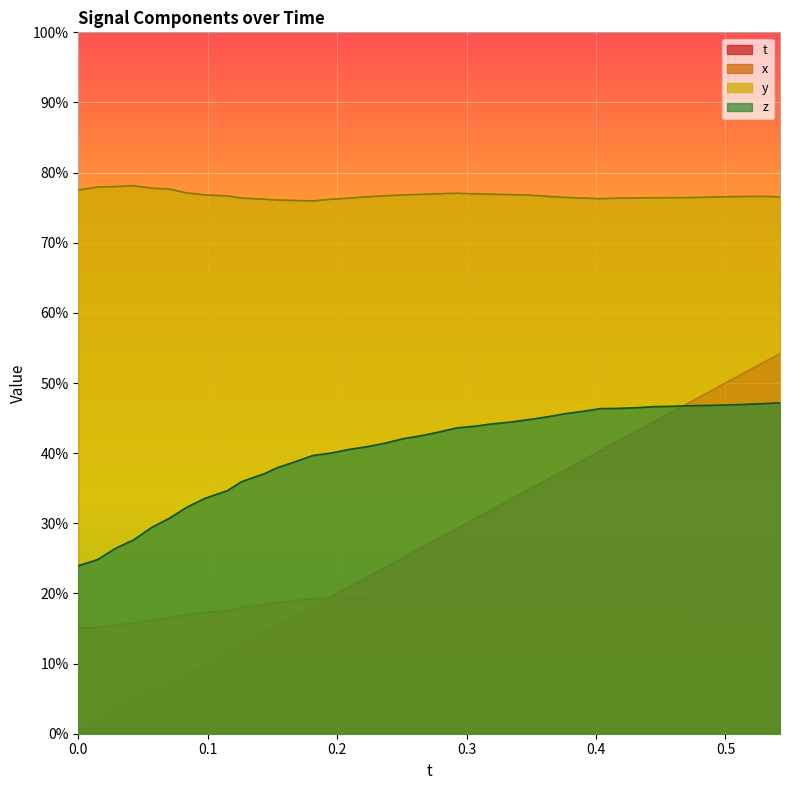

How many lines are shown in the chart?

4